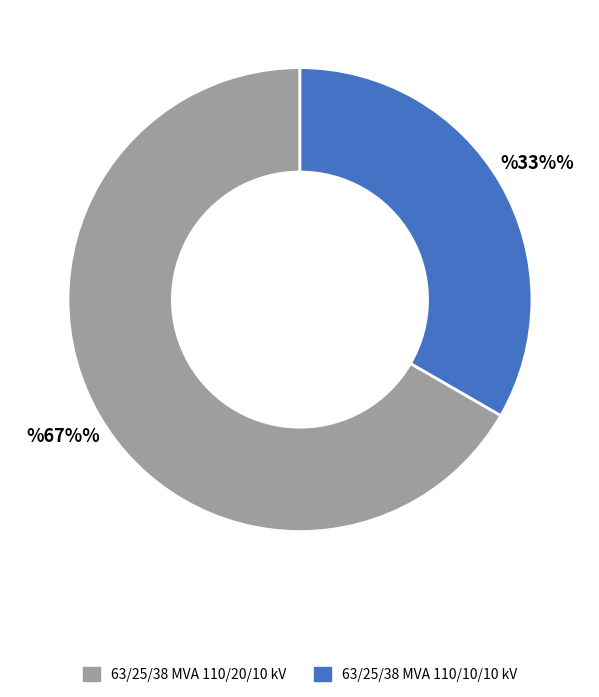

Between 63/25/38 MVA 110/20/10 kV and 63/25/38 MVA 110/10/10 kV, which is larger?

63/25/38 MVA 110/20/10 kV